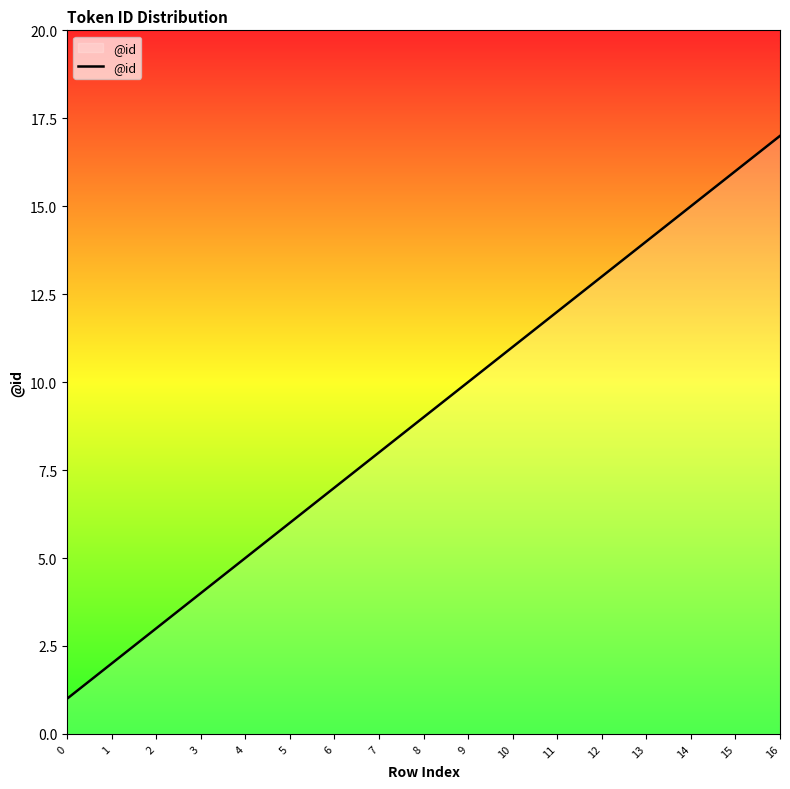

Reading right to left, what are all the values shown in this chart?

16=17	15=16	14=15	13=14	12=13	11=12	10=11	9=10	8=9	7=8	6=7	5=6	4=5	3=4	2=3	1=2	0=1